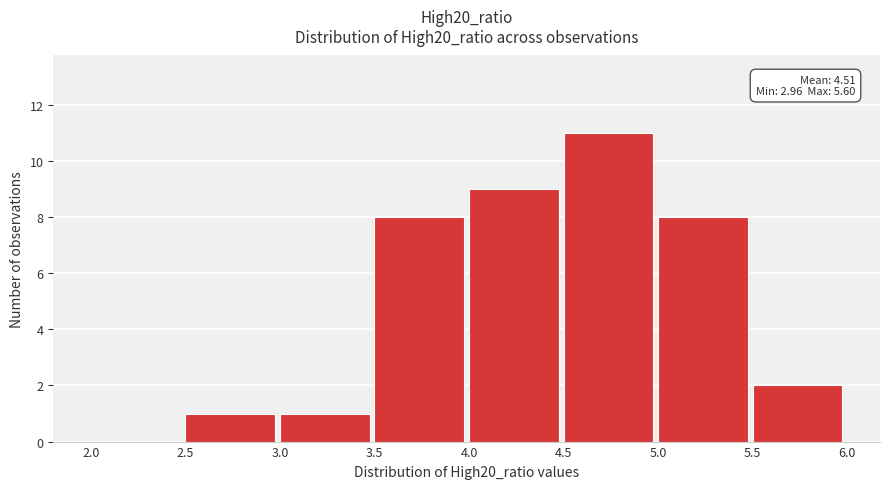

Over which range of the x-axis is the bar tallest?

4.5 to 5.0